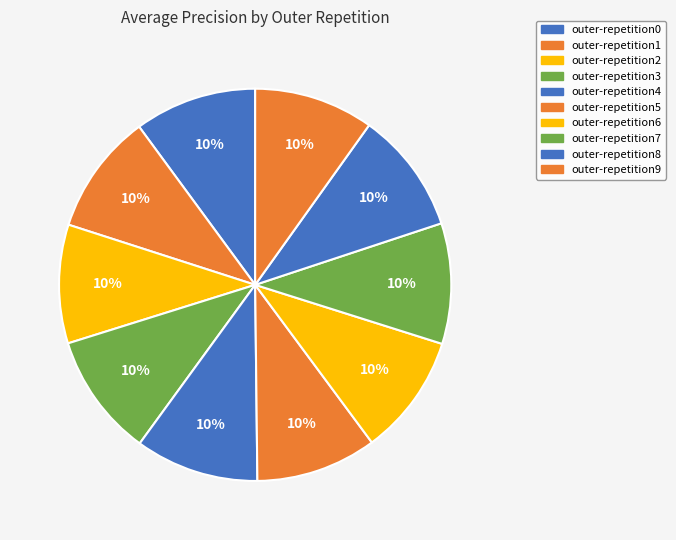

Which category has the biggest portion of the pie?

outer-repetition4